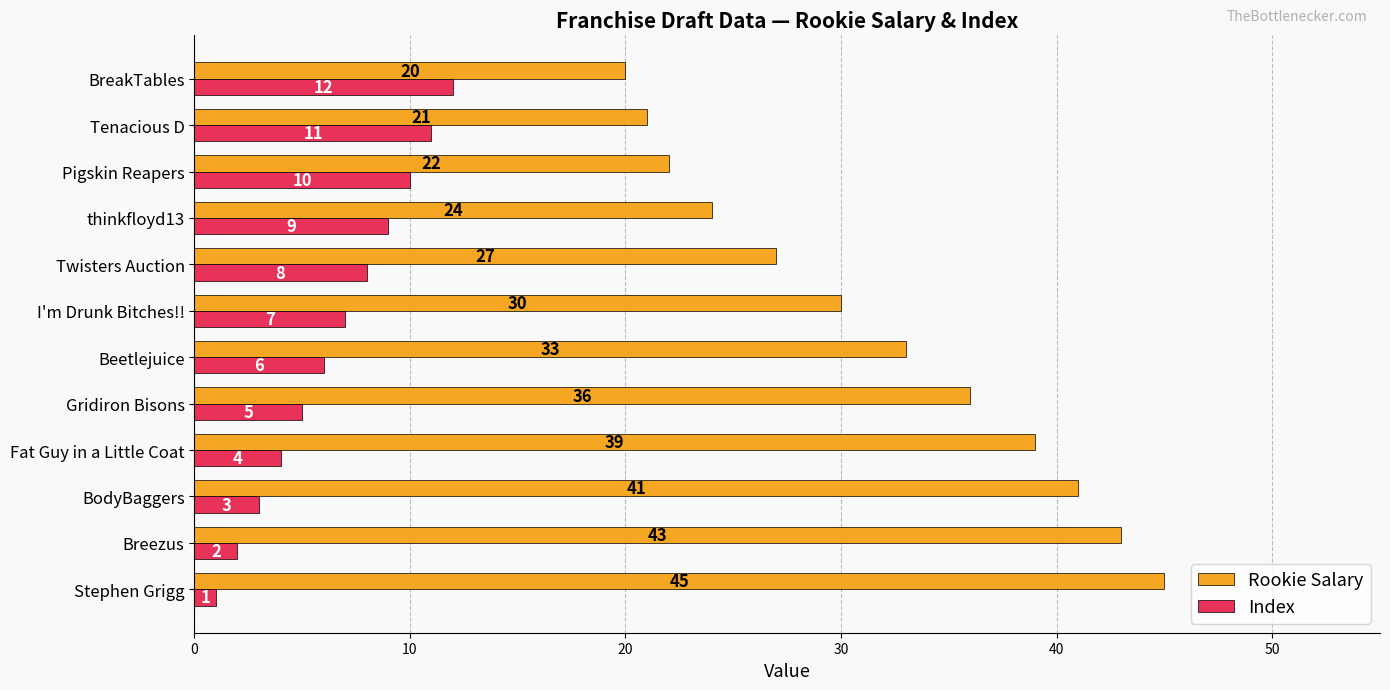

At which label is Index closest to 6?

Beetlejuice